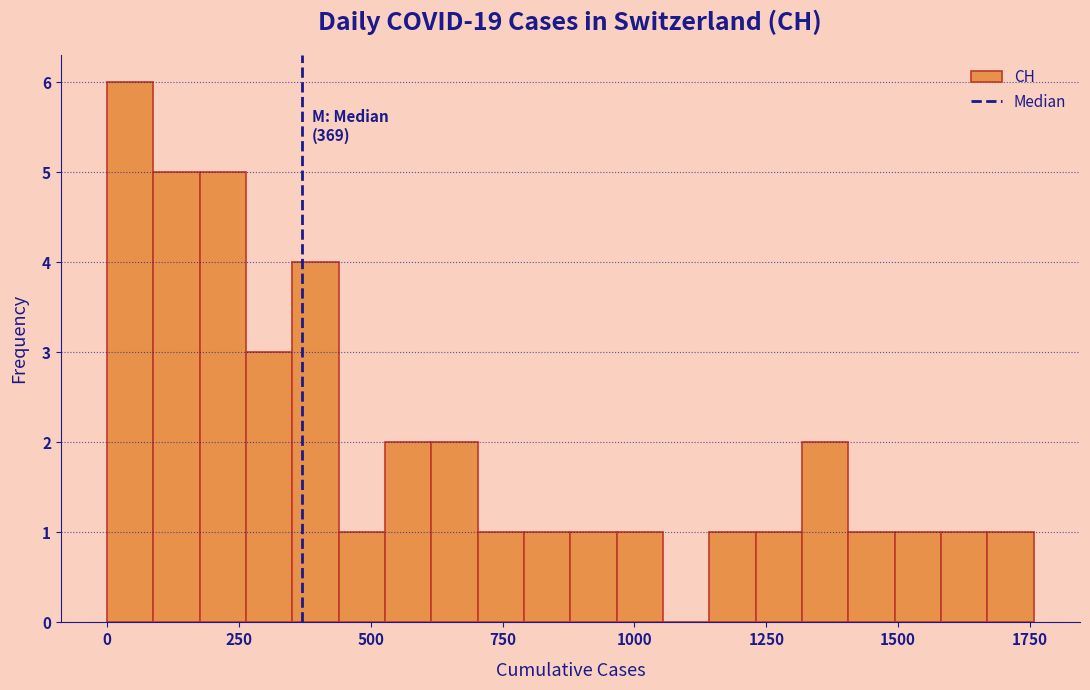

Read against the x-axis, roughly where is the centre of the tallest bar?

50